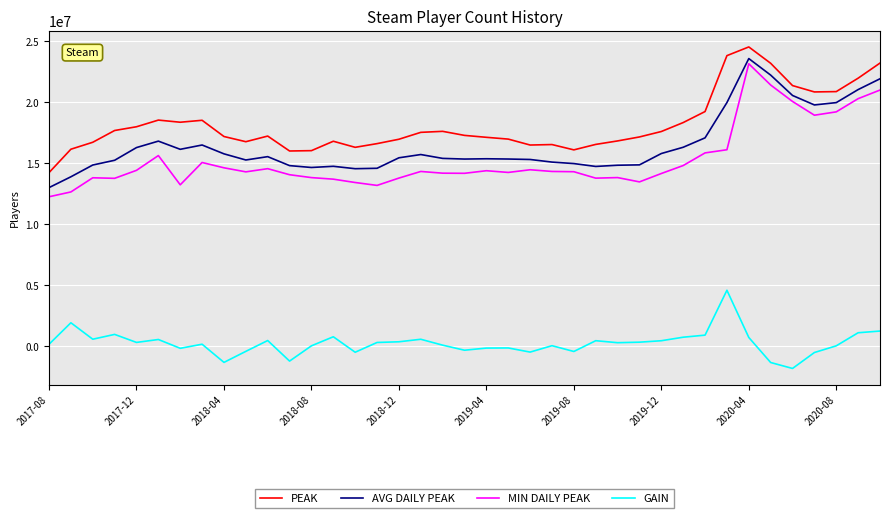

Which series has the largest range (max minus min)?

MIN DAILY PEAK